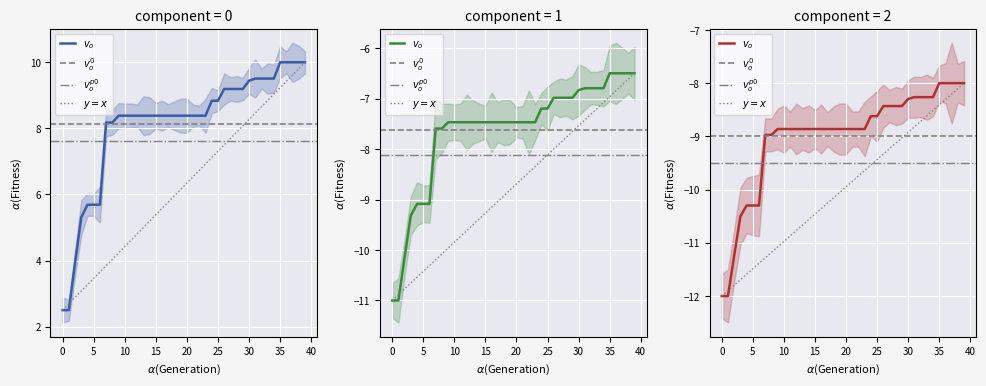

Reading right to left, extract all data points from this chart.

39=10.0	38=10.0	37=10.0	36=10.0	35=10.0	34=9.5	33=9.5	32=9.5	31=9.5	30=9.4	29=9.2	28=9.2	27=9.2	26=9.2	25=8.8	24=8.8	23=8.4	22=8.4	21=8.4	20=8.4	19=8.4	18=8.4	17=8.4	16=8.4	15=8.4	14=8.4	13=8.4	12=8.4	11=8.4	10=8.4	9=8.4	8=8.2	7=8.2	6=5.7	5=5.7	4=5.7	3=5.3	2=3.9	1=2.5	0=2.5